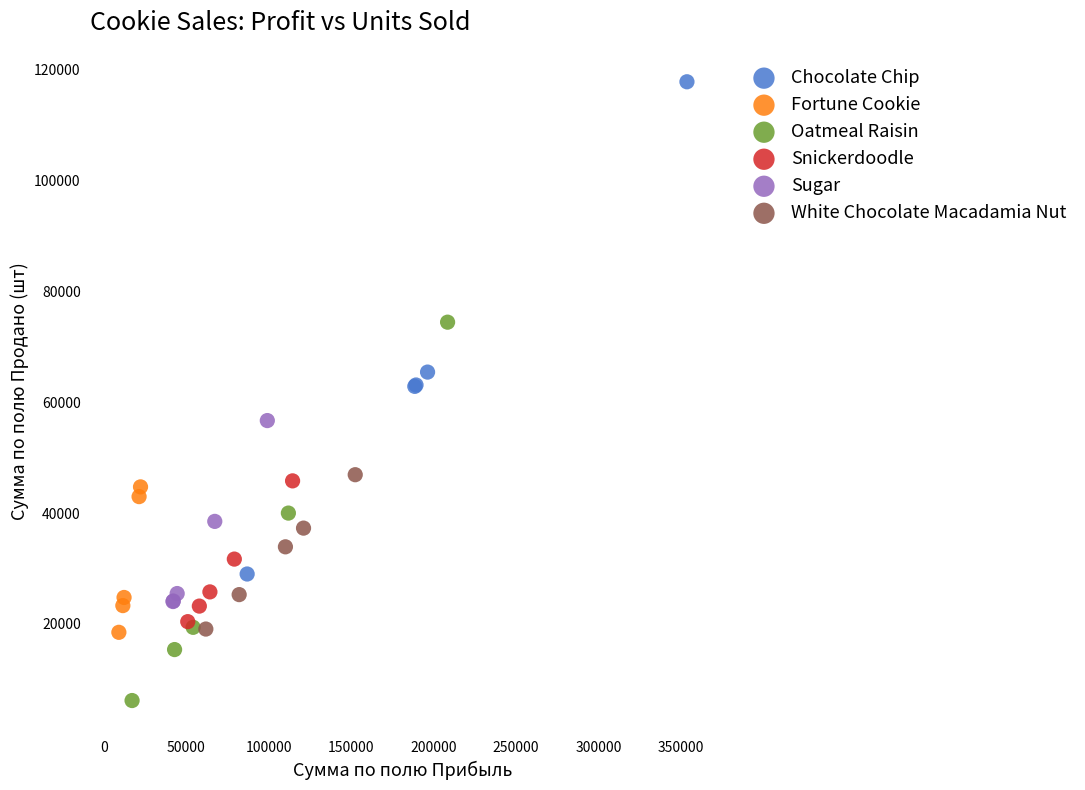

Which series reaches the maximum Y coordinate?

Chocolate Chip